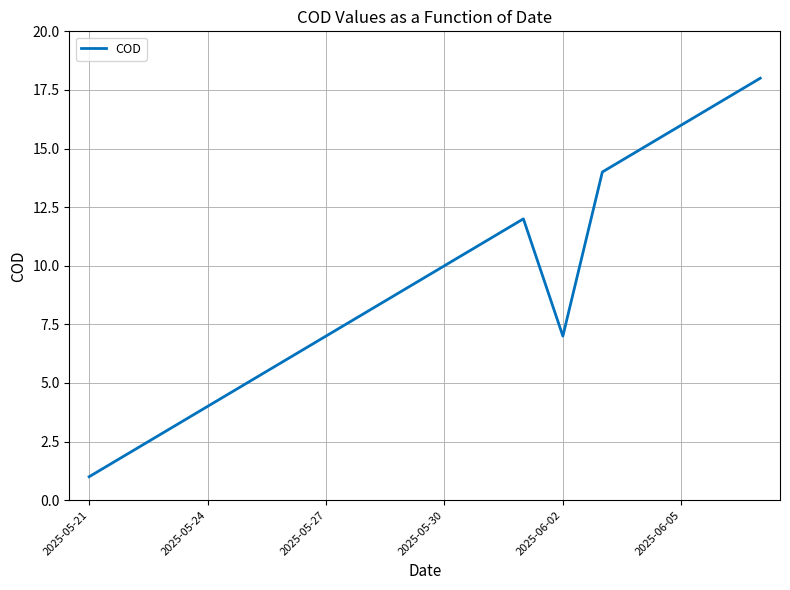

What is the difference between the maximum and minimum values?

17